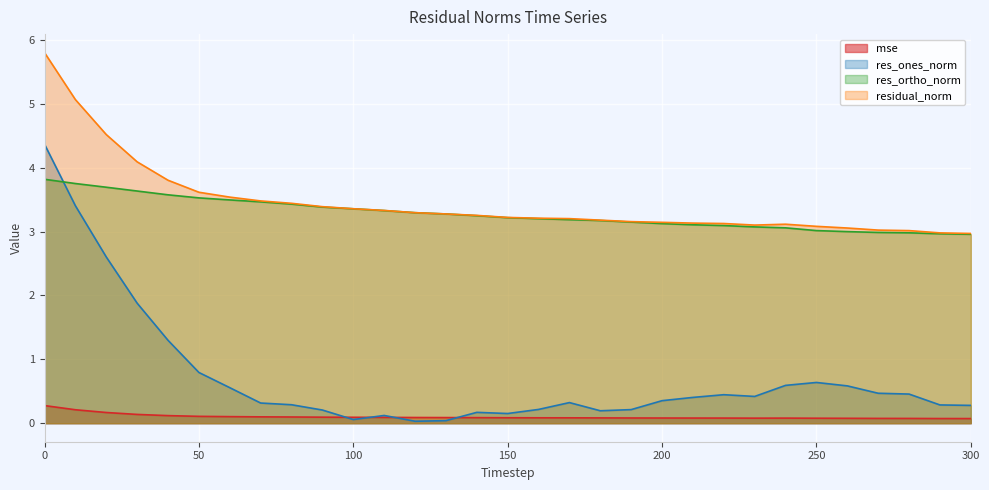

What is the difference between the maximum and minimum values in the res_ones_norm series?

4.3